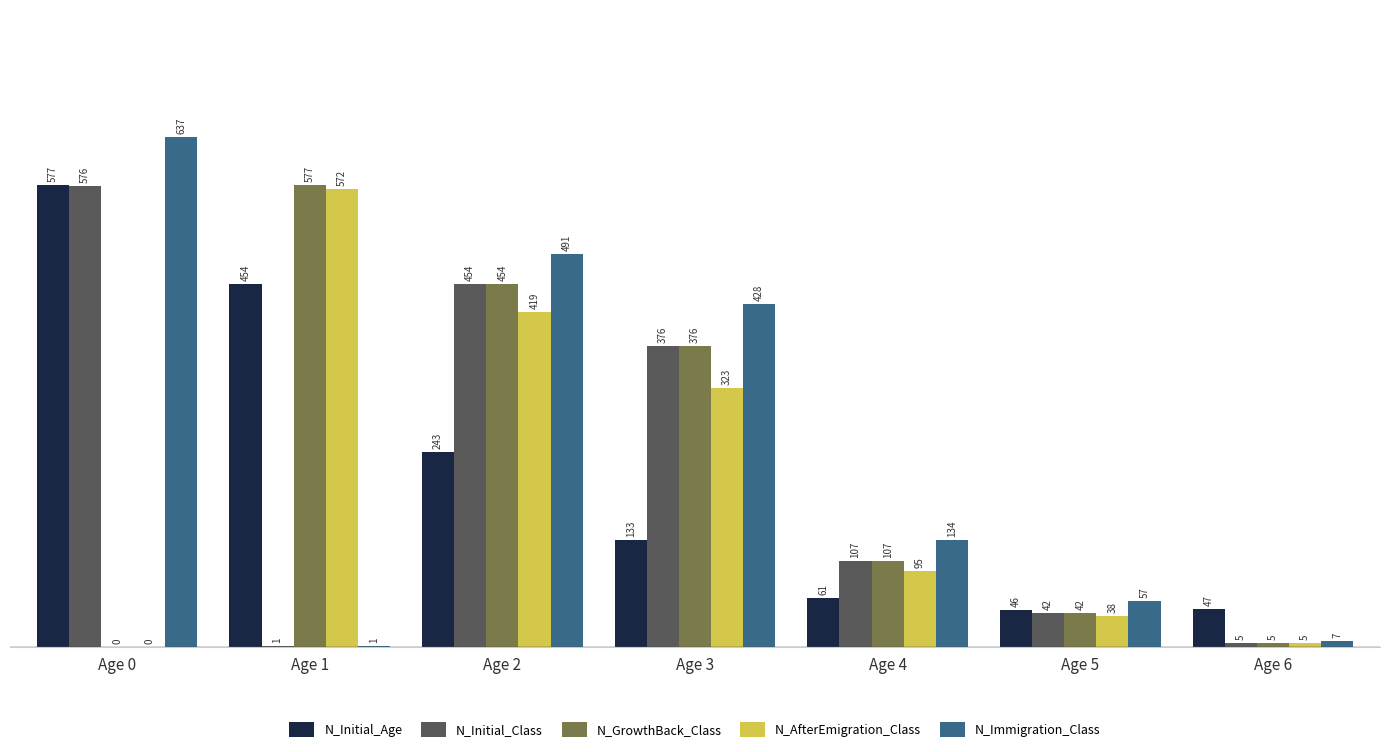

What is the sum of all N_Initial_Age values?

1561